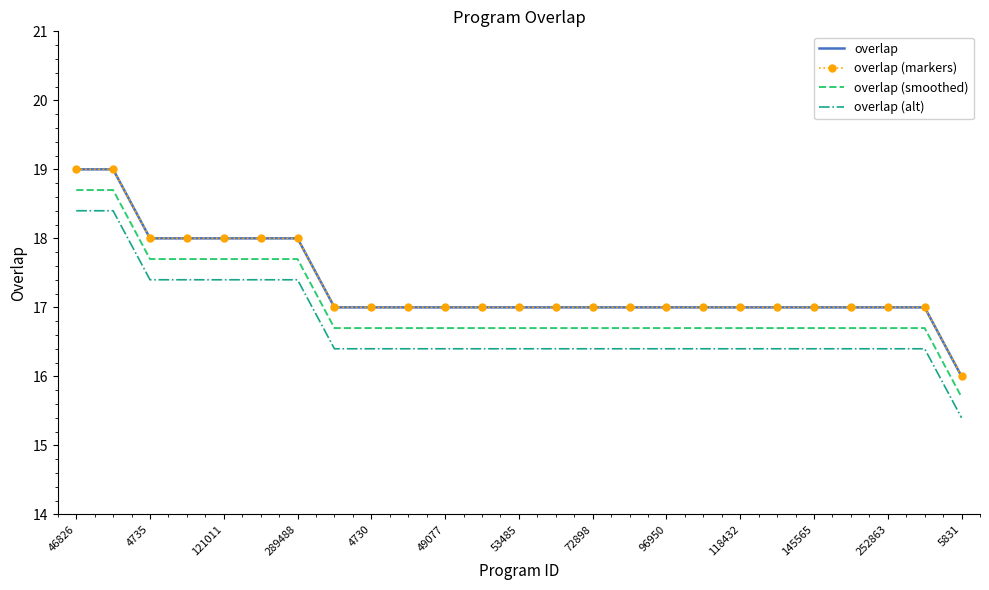

True or false: overlap and overlap (markers) intersect in this chart.

False